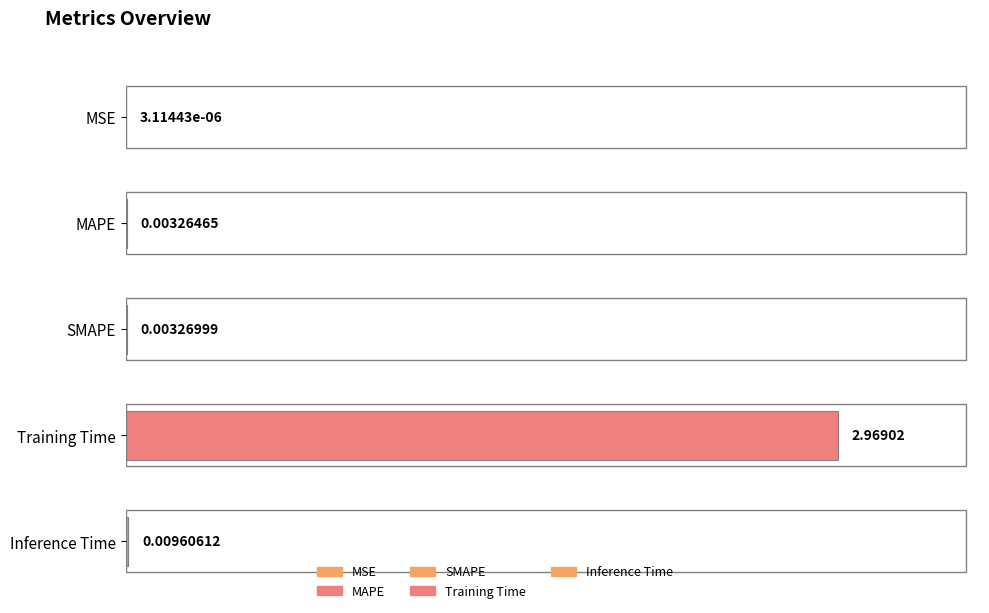

Rank the categories by value from highest to lowest.

Training Time, Inference Time, SMAPE, MAPE, MSE